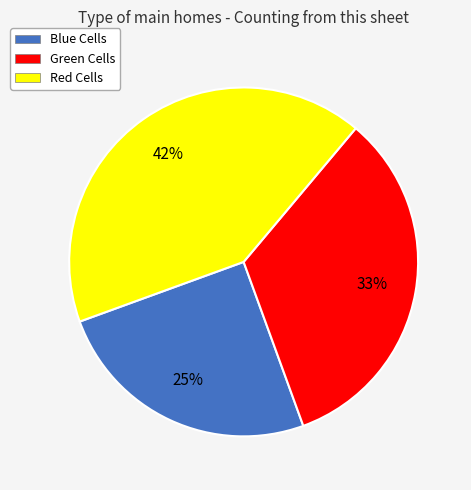

To the nearest percent, what is the difference between the largest and smallest slice percentages?

17%